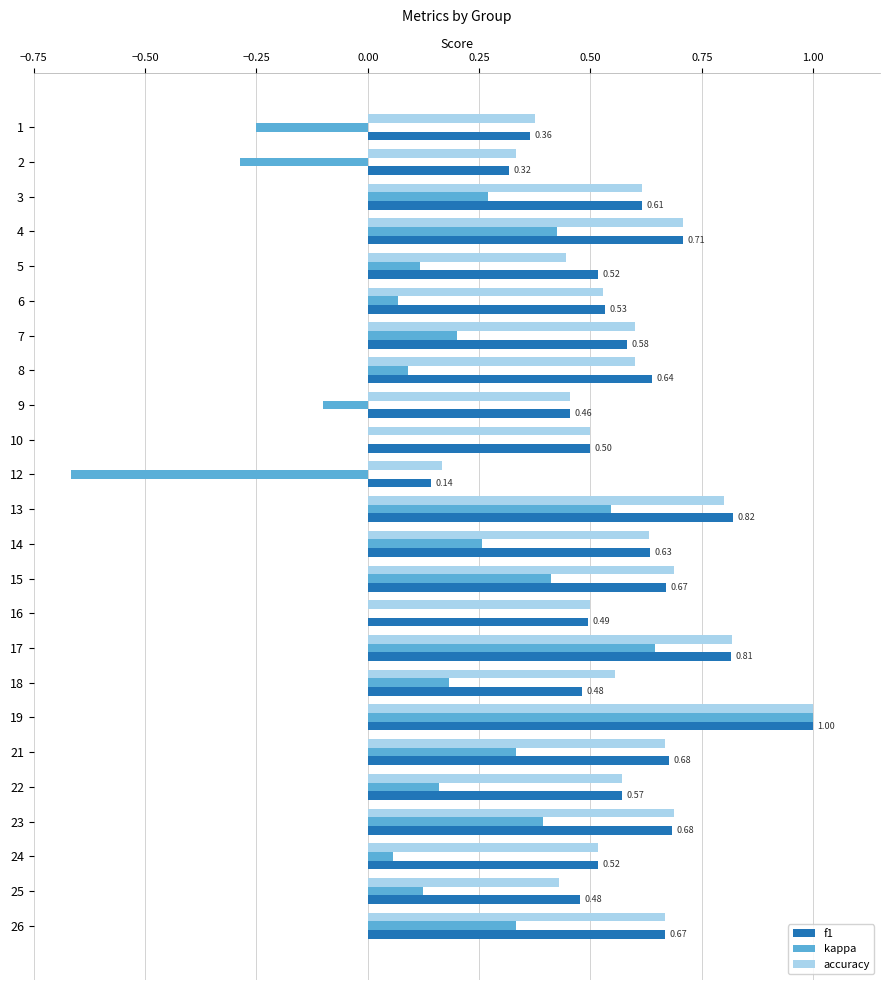

How many f1 values are between 0 and 1?

24